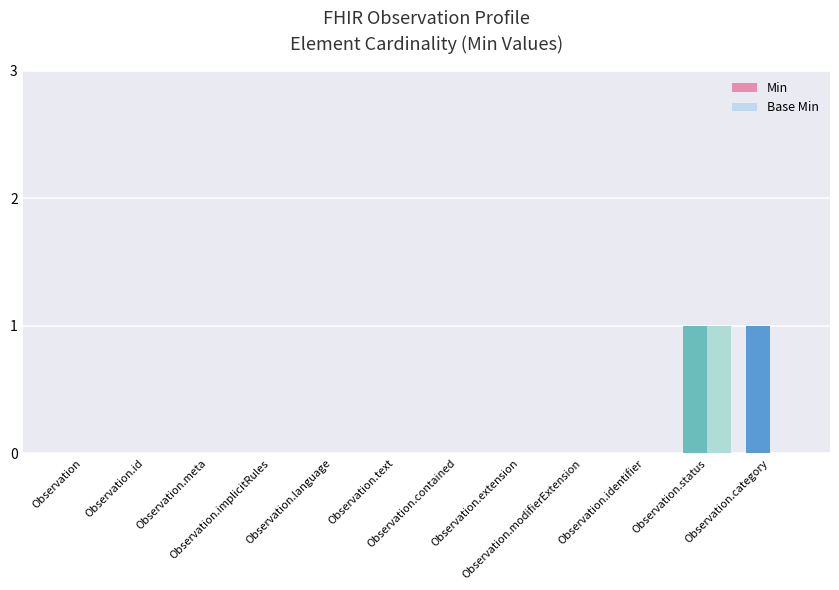

Count the number of categories in the chart.

12